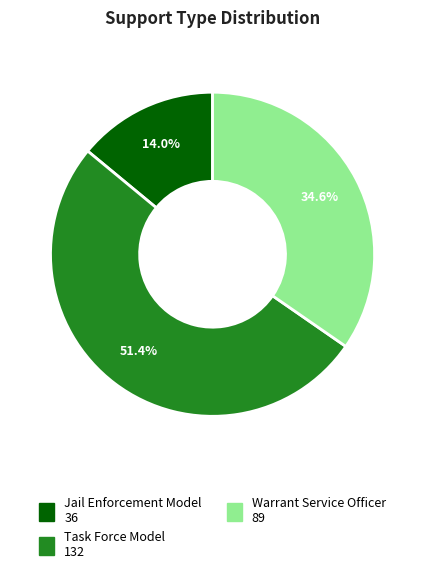

Between Task Force Model and Jail Enforcement Model, which is larger?

Task Force Model